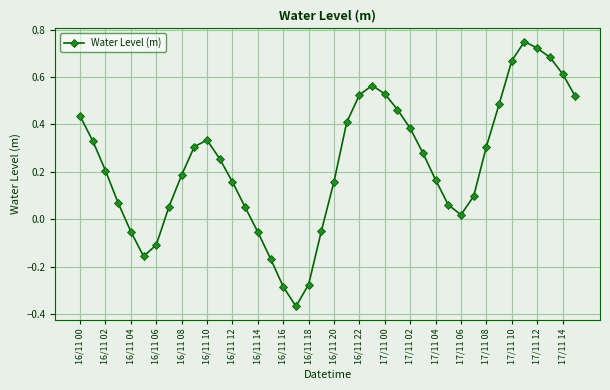

What is the difference between the second highest and second lowest values?

1.0